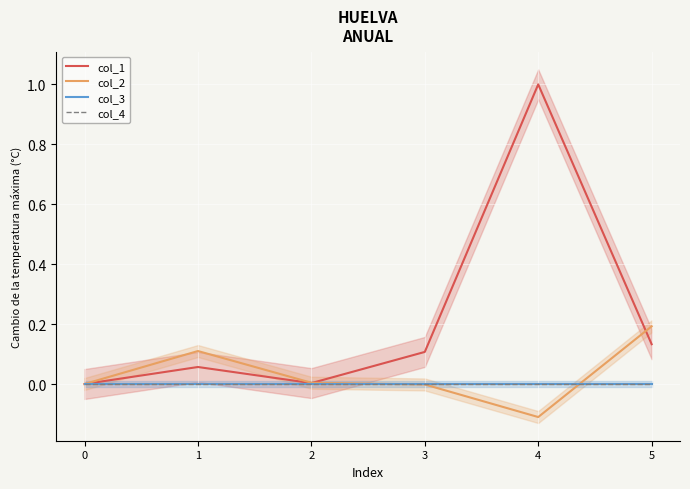

How many categories are shown in the chart?

6